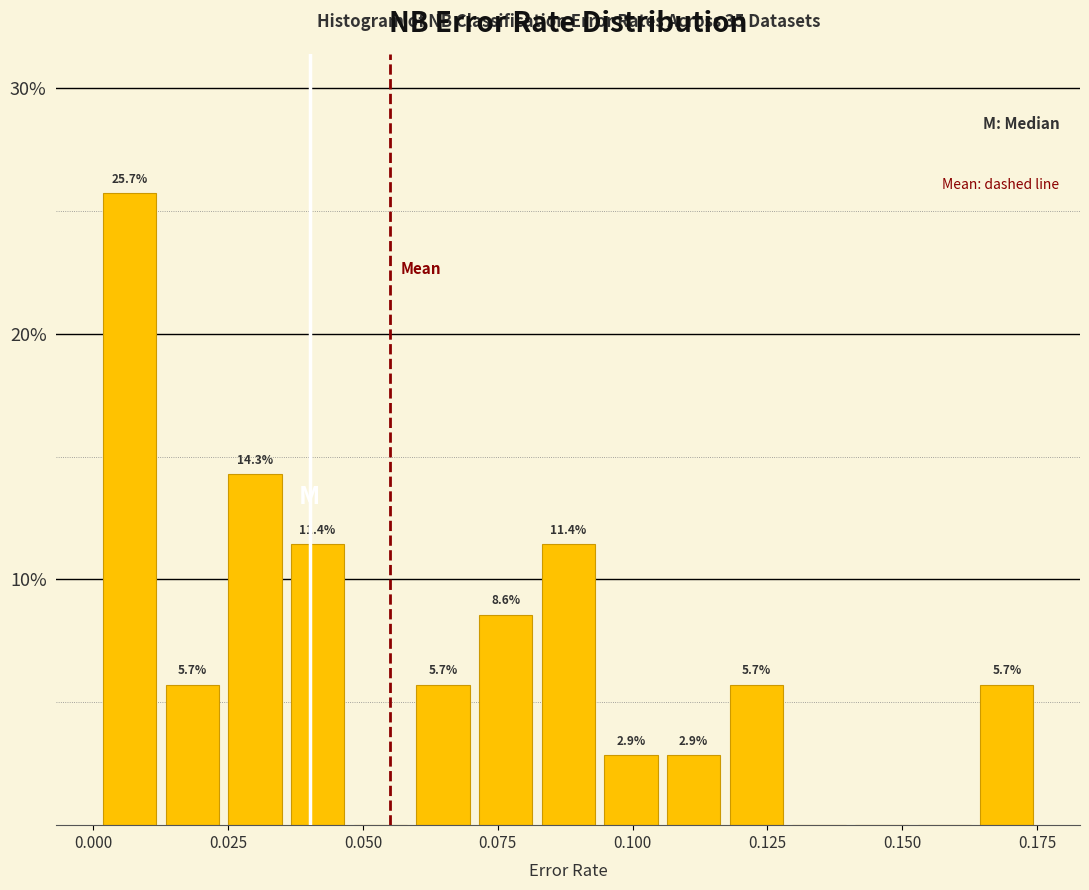

Around what value on the x-axis is the tallest bar? Give the approximate position of its centre, as read against the axis.

0.005